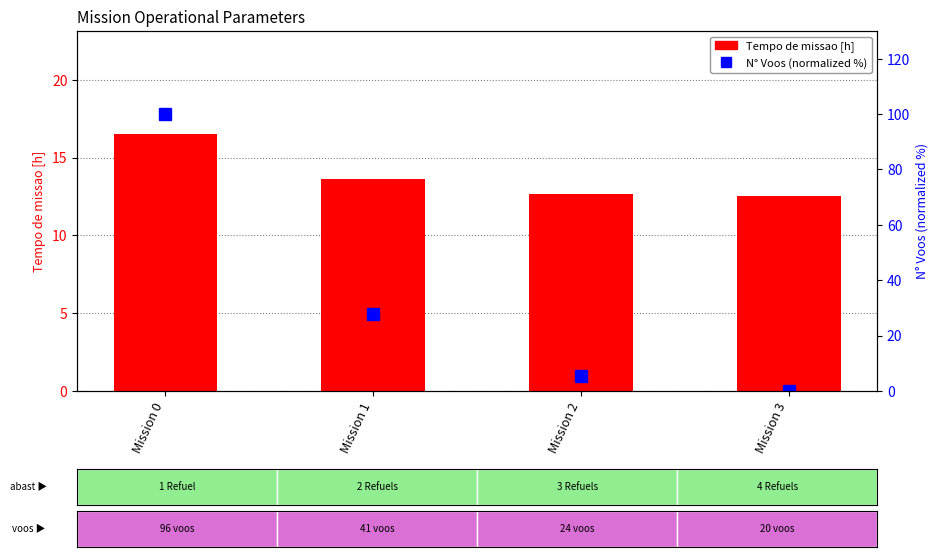

What value does the Tempo de missao [h] series have at Mission 3?

12.5